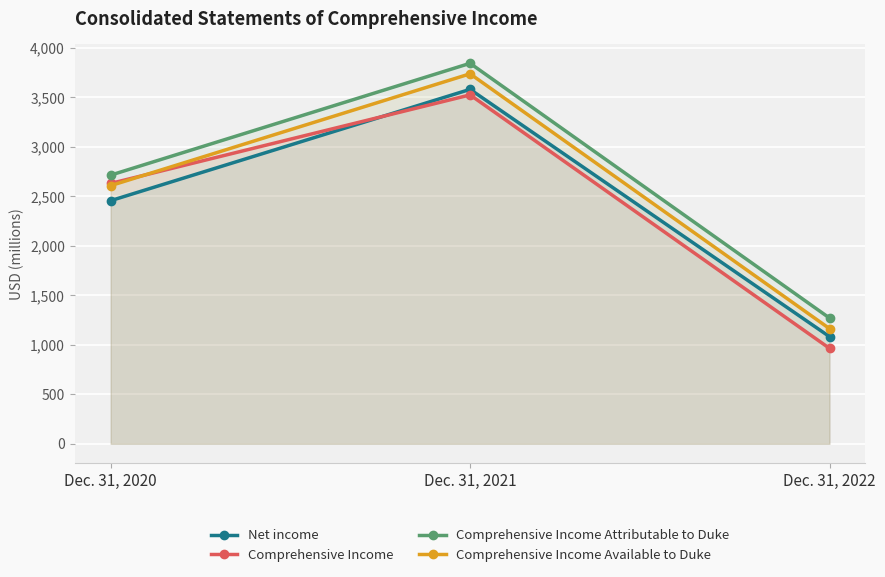

Reading left to right, transcribe all the data shown in this chart.

Net income: Dec. 31, 2020=2455	Dec. 31, 2021=3579	Dec. 31, 2022=1082
Comprehensive Income: Dec. 31, 2020=2629	Dec. 31, 2021=3523	Dec. 31, 2022=964
Comprehensive Income Attributable to Duke: Dec. 31, 2020=2713	Dec. 31, 2021=3842	Dec. 31, 2022=1270
Comprehensive Income Available to Duke: Dec. 31, 2020=2607	Dec. 31, 2021=3736	Dec. 31, 2022=1163